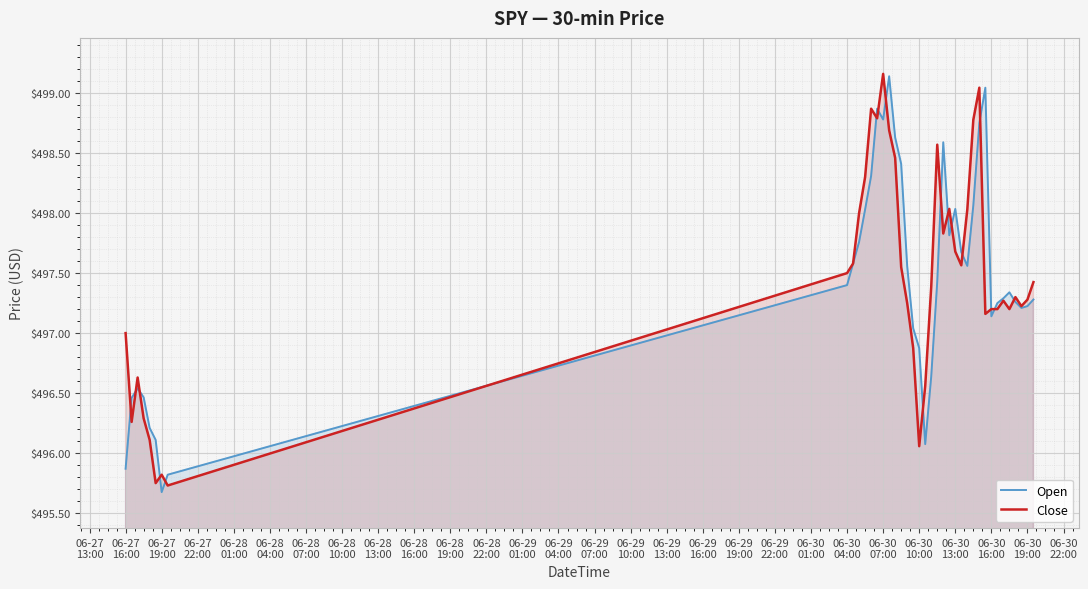

True or false: Close has more than 1 points higher than both neighbors.

True